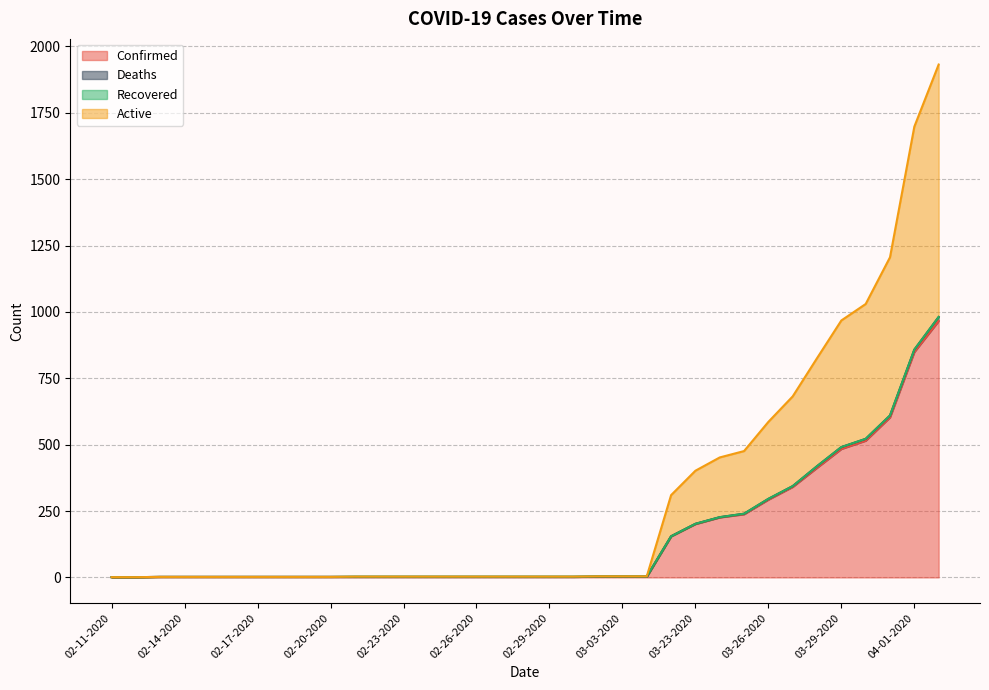

Is it true that Active equals 3 at 02-14-2020?

False